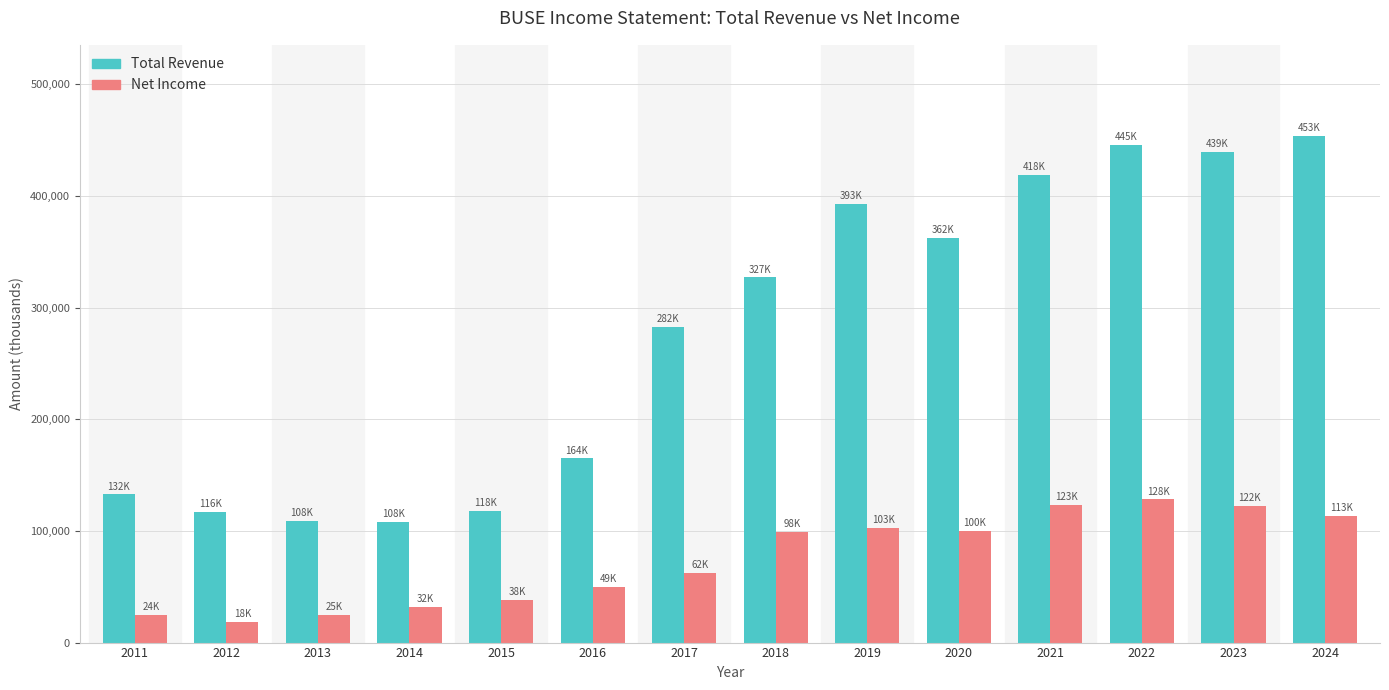

At which category does the chart reach its peak across all series?

2024